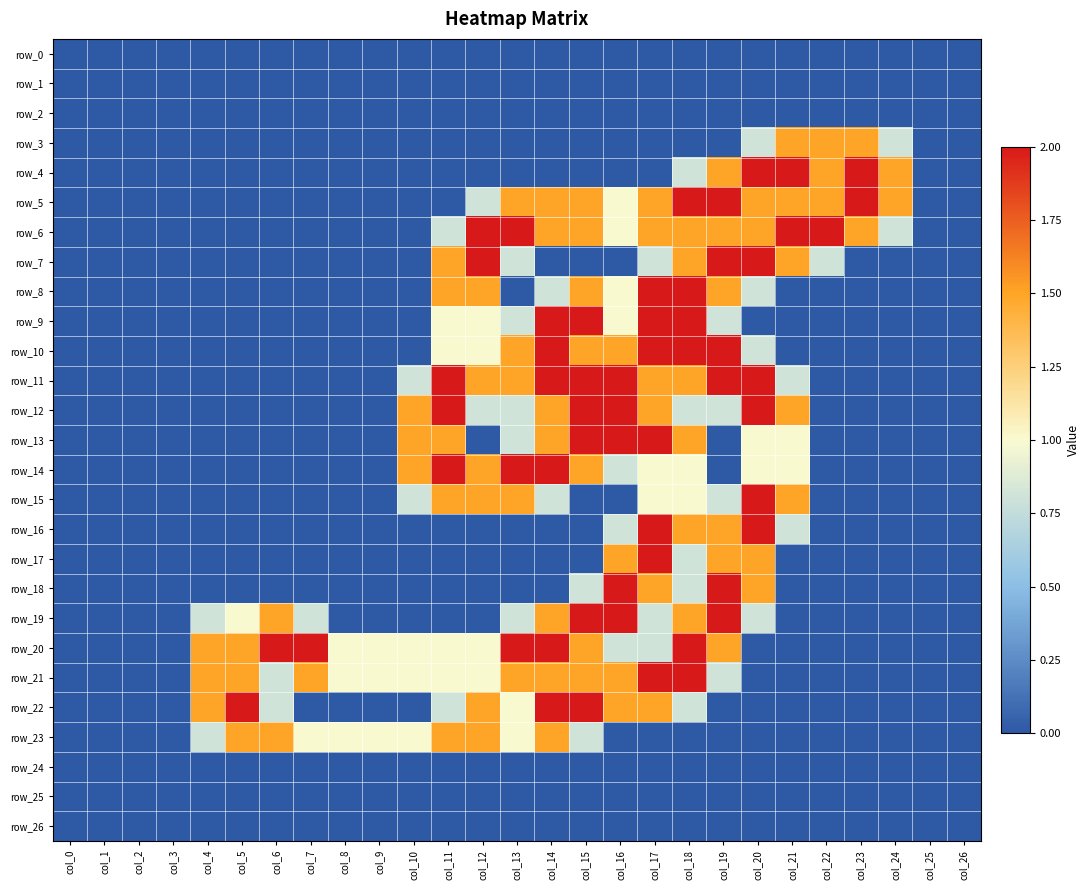

List the series in order of their peak value, lowest first.

row_0, row_1, row_2, row_24, row_25, row_26, row_3, row_23, row_4, row_5, row_6, row_7, row_8, row_9, row_10, row_11, row_12, row_13, row_14, row_15, row_16, row_17, row_18, row_19, row_20, row_21, row_22